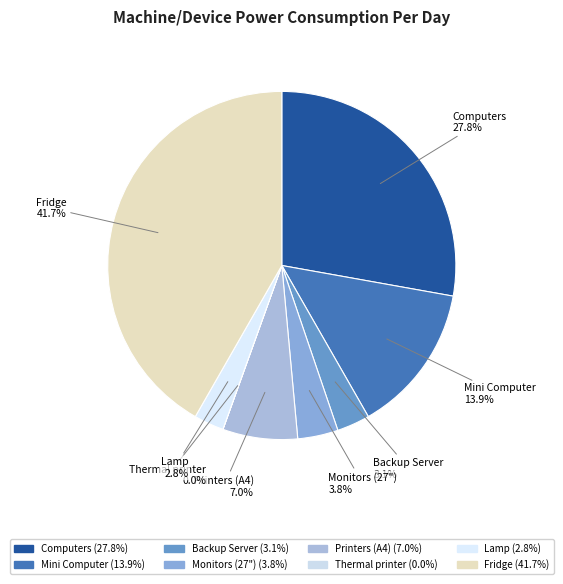

Approximately how many times larger is the value at Lamp compared to Printers (A4)?

0.4